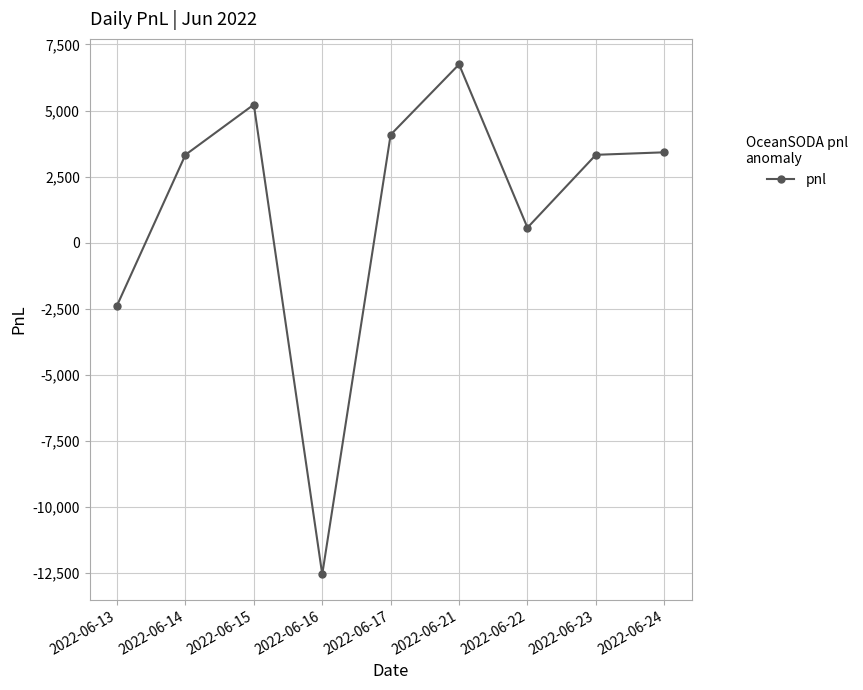

What is the change in value from 2022-06-13 to 2022-06-15?

+7600